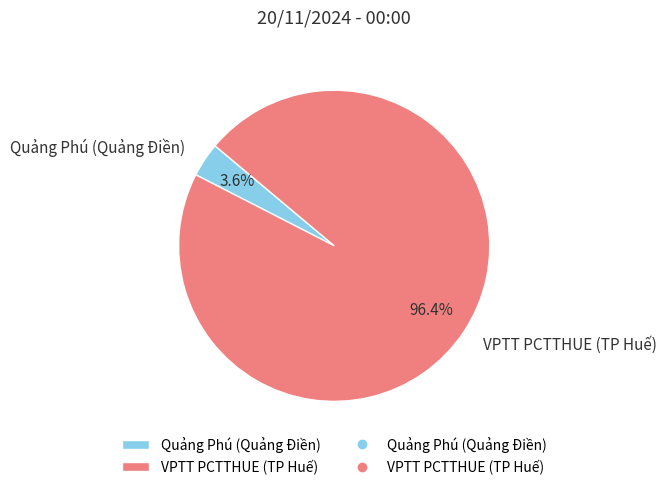

Count the number of slices in the pie.

2